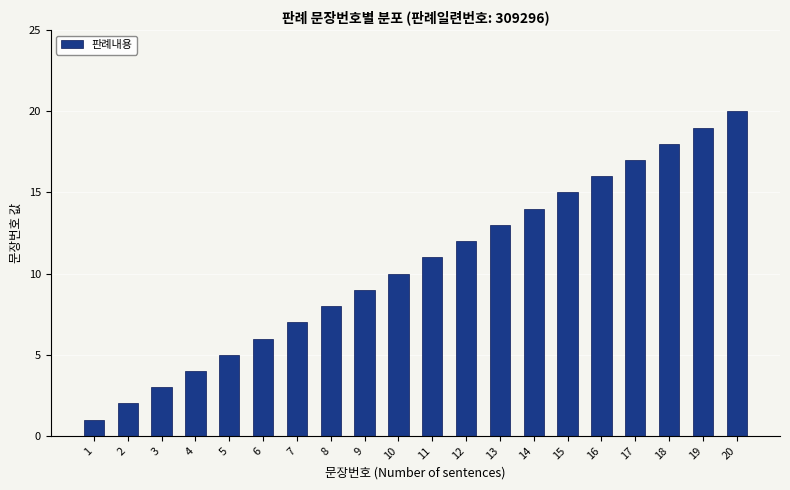

Rank the categories by value from highest to lowest.

20, 19, 18, 17, 16, 15, 14, 13, 12, 11, 10, 9, 8, 7, 6, 5, 4, 3, 2, 1